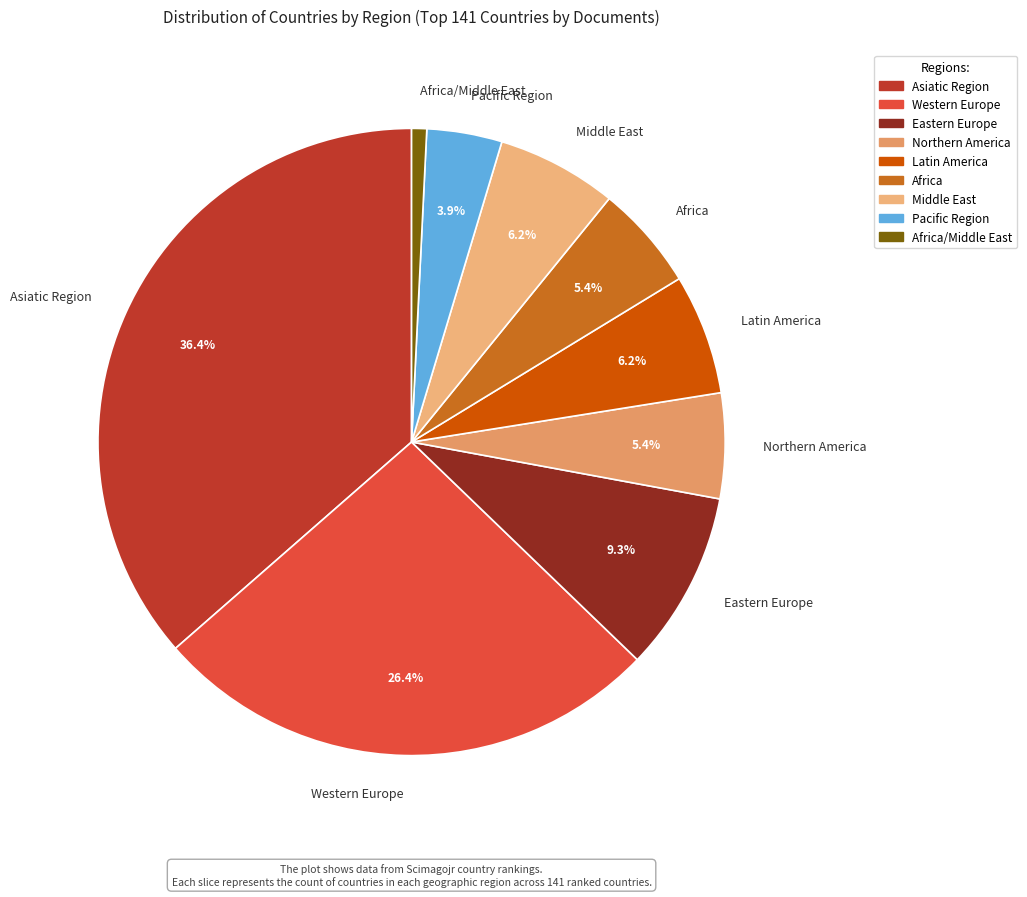

What percentage is the Western Europe slice, to the nearest percent?

26%